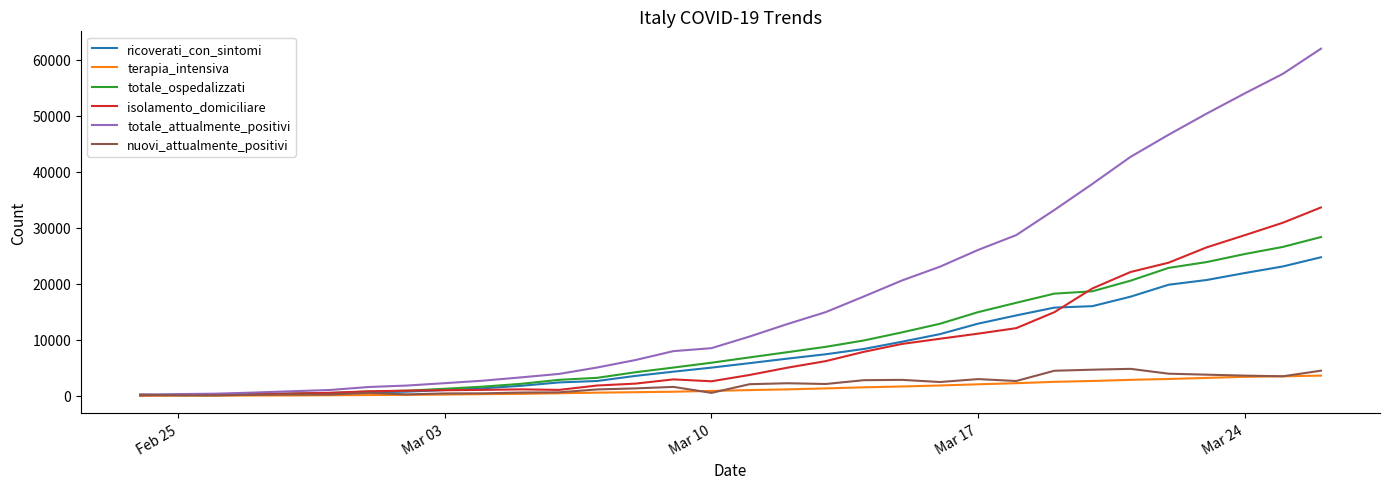

What is the highest value of the nuovi_attualmente_positivi series?

4821